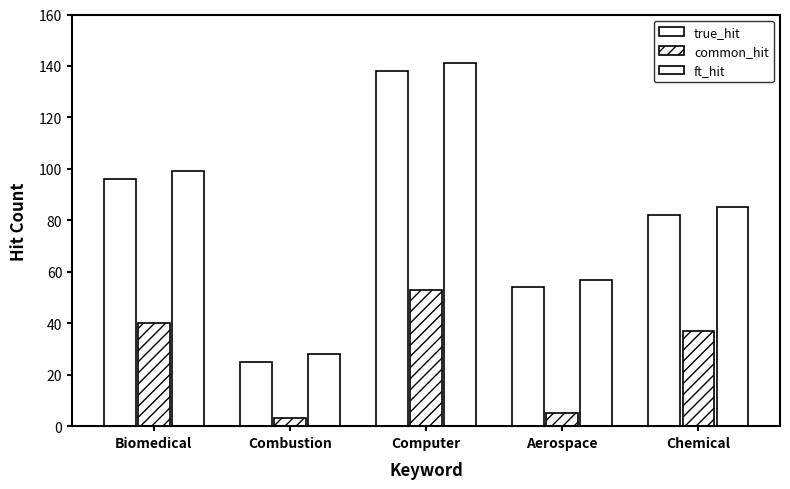

What is the value of the true_hit bar at the 5th from the left?

82